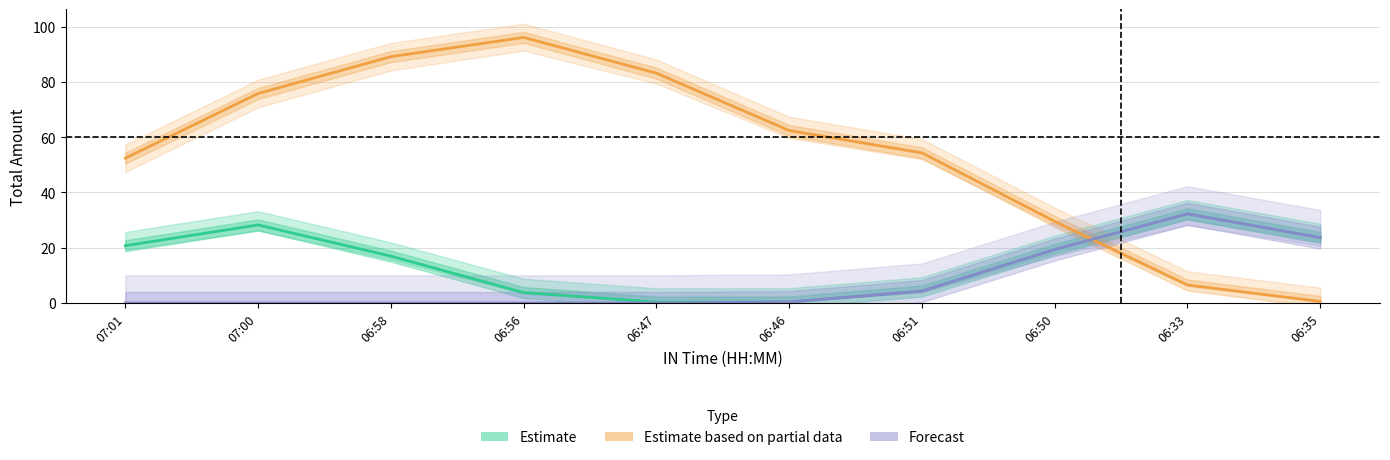

What is the sum of all Forecast values?

80.0